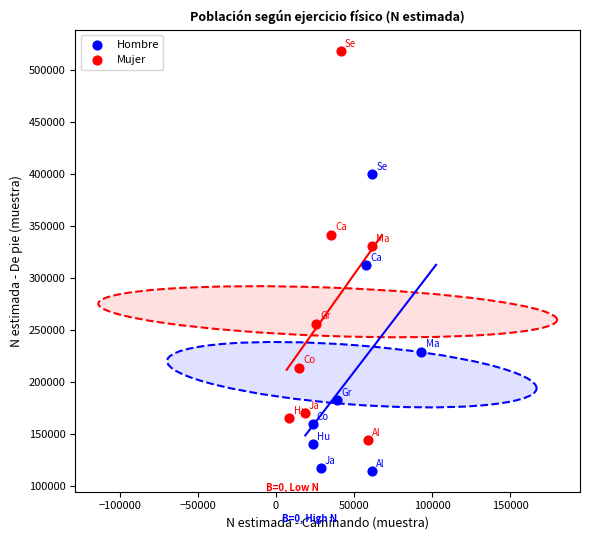

Which series has the largest Y range (max minus min)?

Mujer